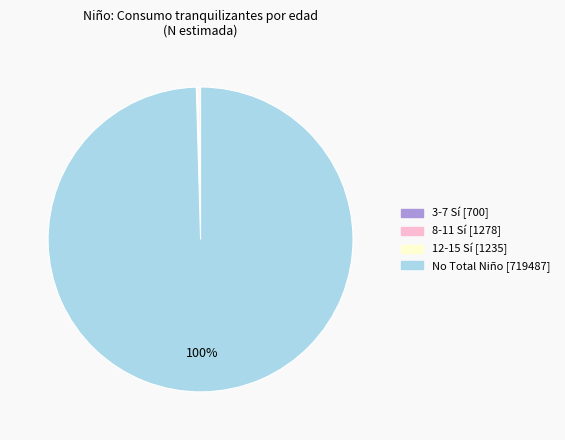

To the nearest percent, what is the average slice percentage?

25%